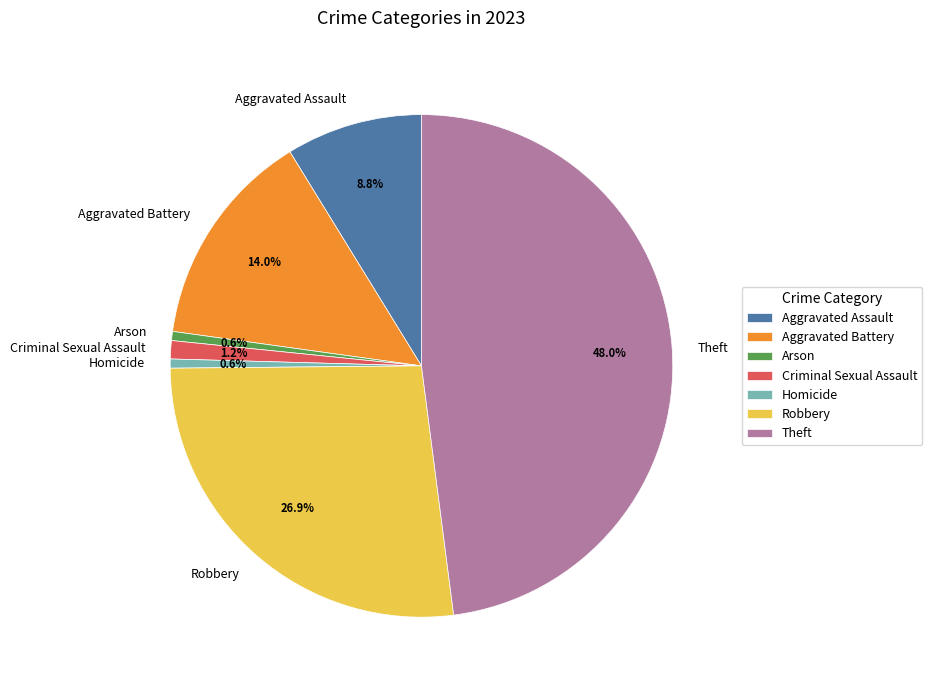

What is the largest slice in the pie chart?

Theft